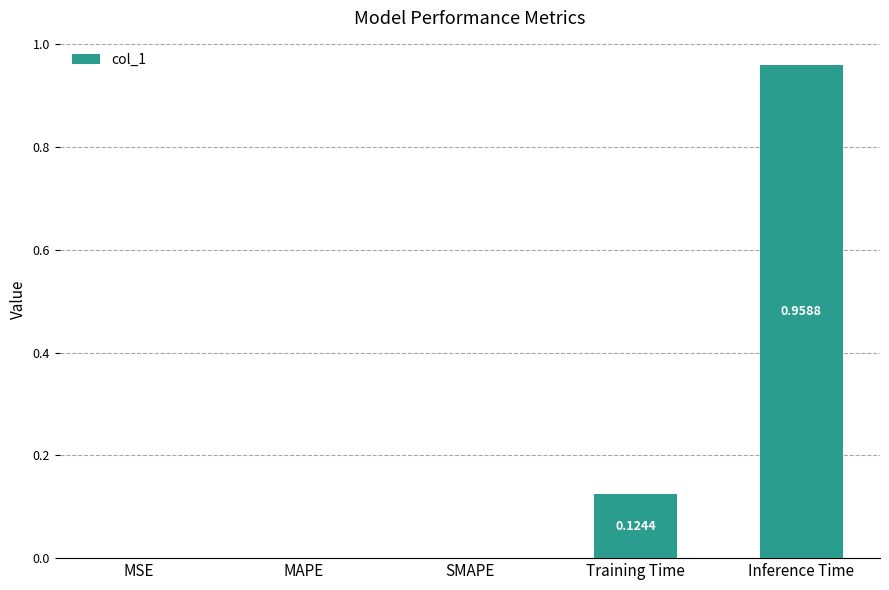

What is the sum of all values?

1.1